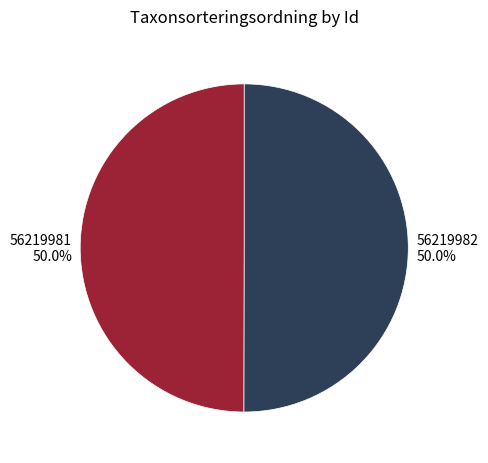

What percentage do 56219981 and 56219982 together represent?

100.0%